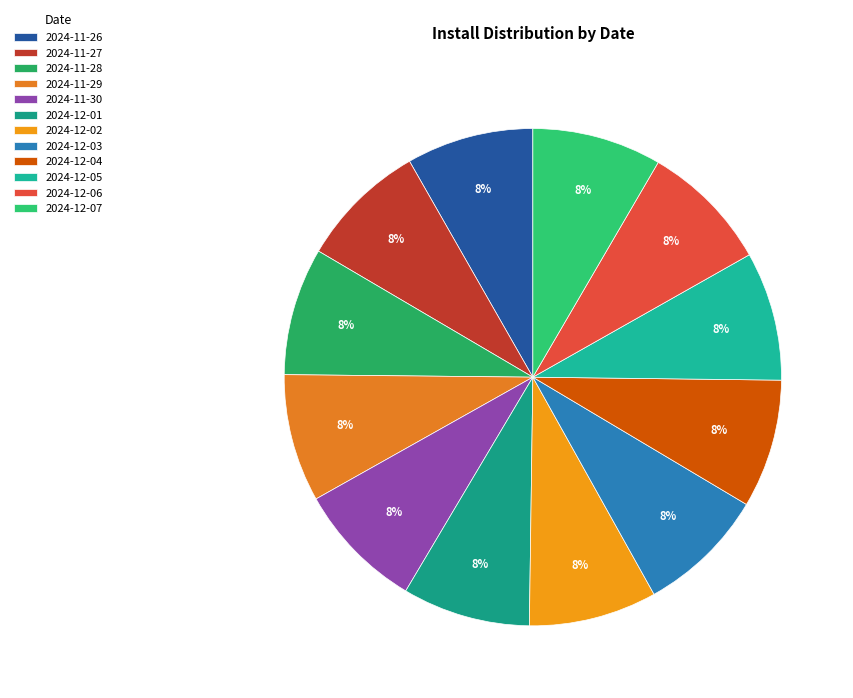

The 2024-11-29 slice represents 14% of the pie. True or false?

False